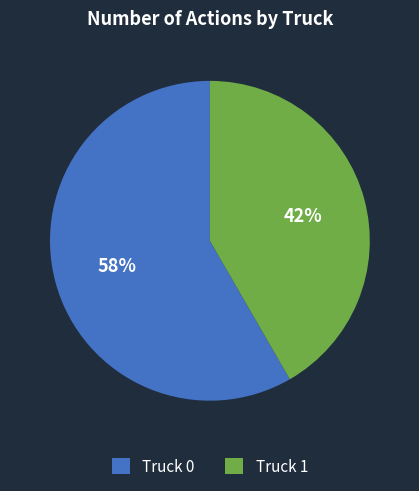

True or false: Truck 0 accounts for 50% of the total.

False